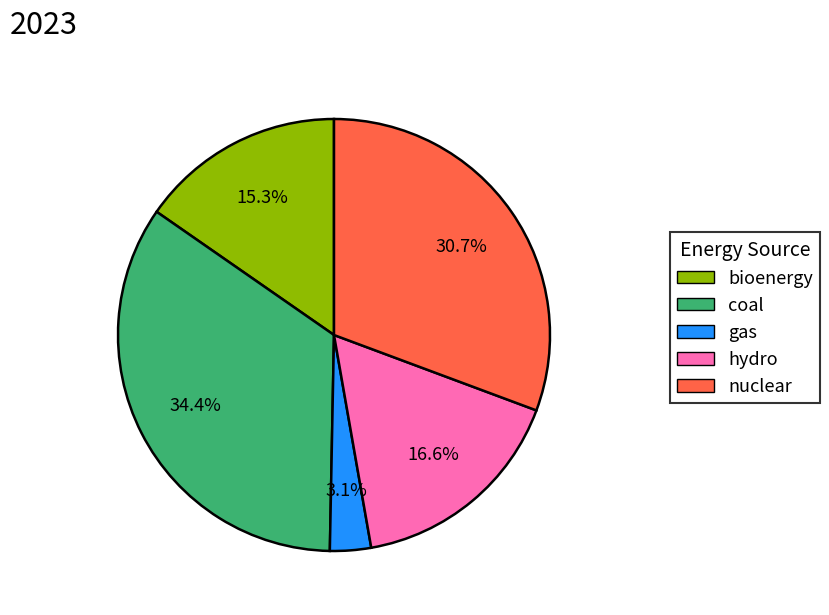

Which slice is the smallest?

gas